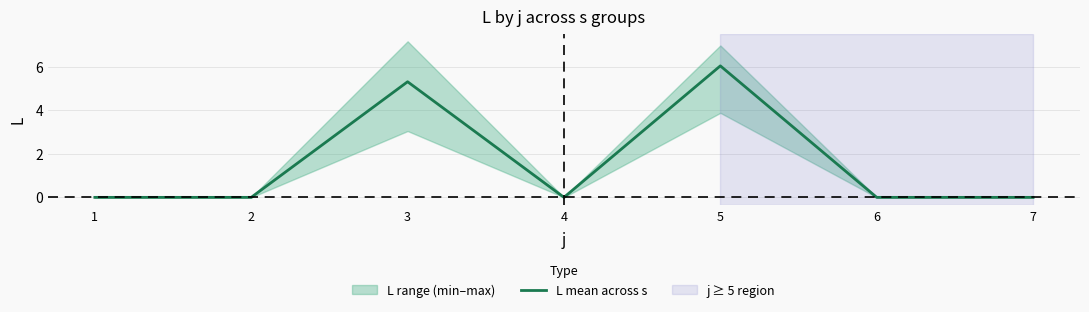

What is the difference between the second highest and minimum values?

5.3